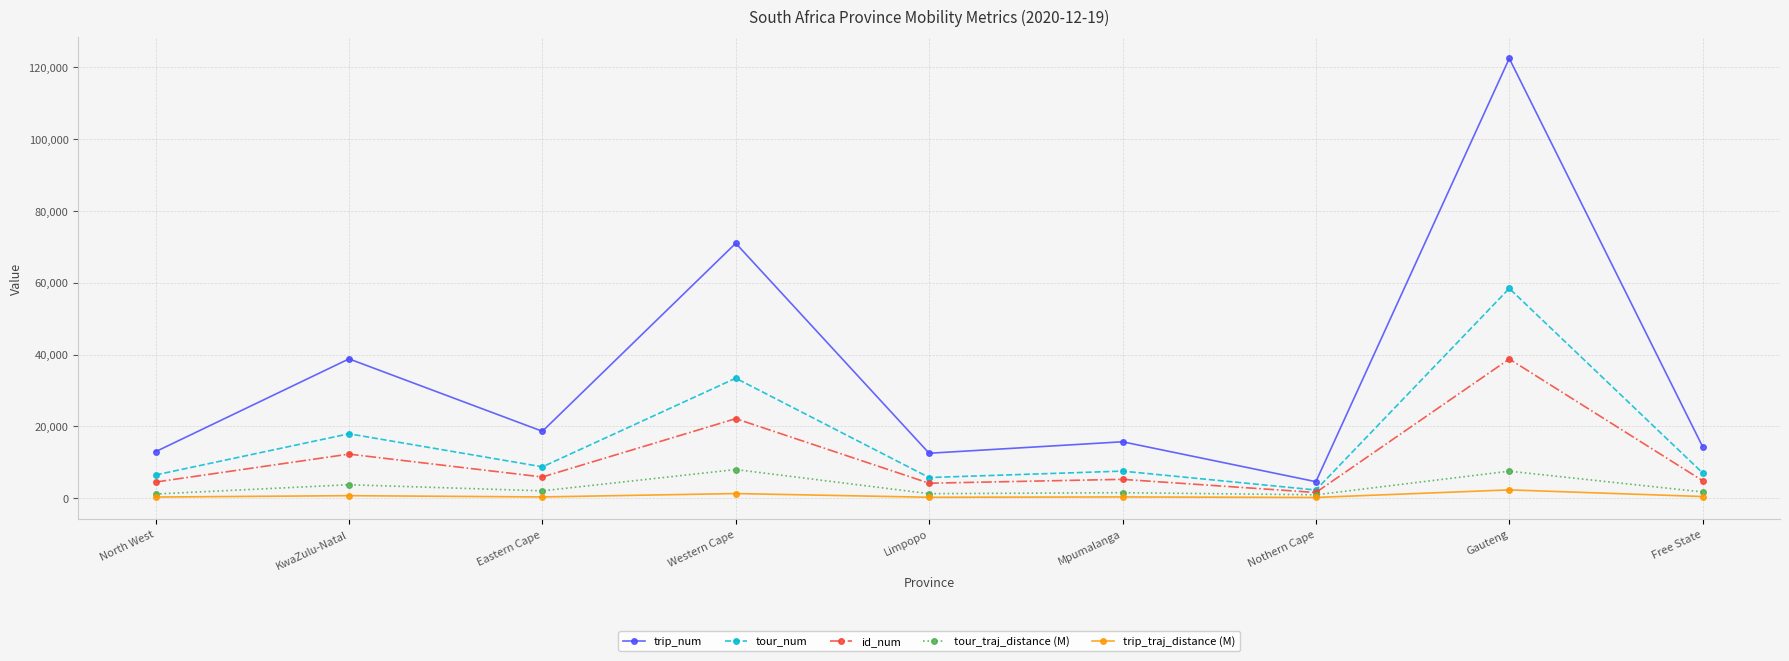

The id_num series shows 38754.0 at Gauteng. True or false?

True